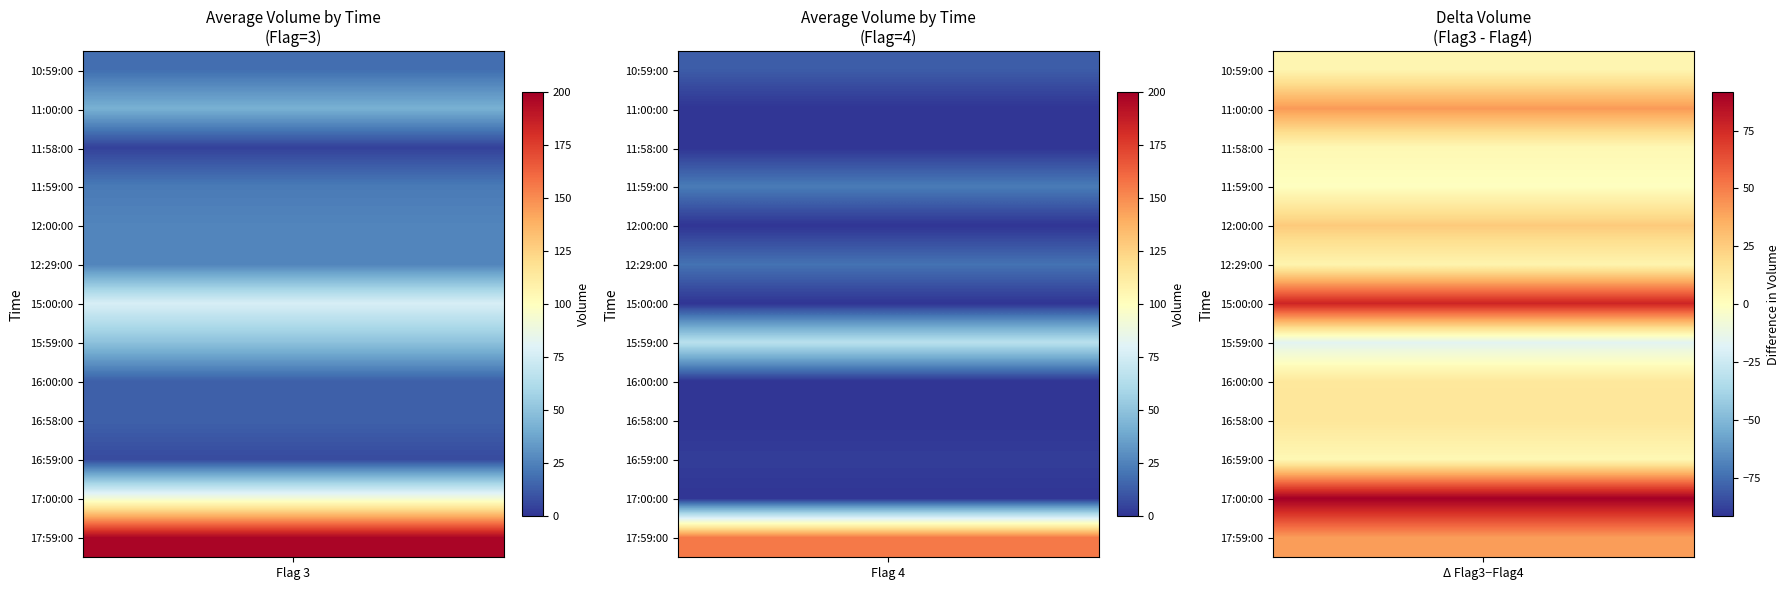

List the series in order of their overall mean, lowest first.

4, 3